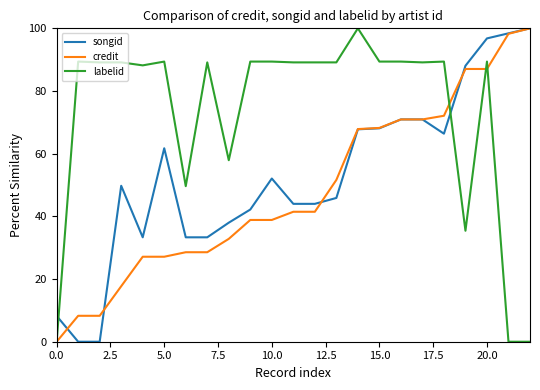

Rank the series by their average value, from lowest to highest.

credit, songid, labelid